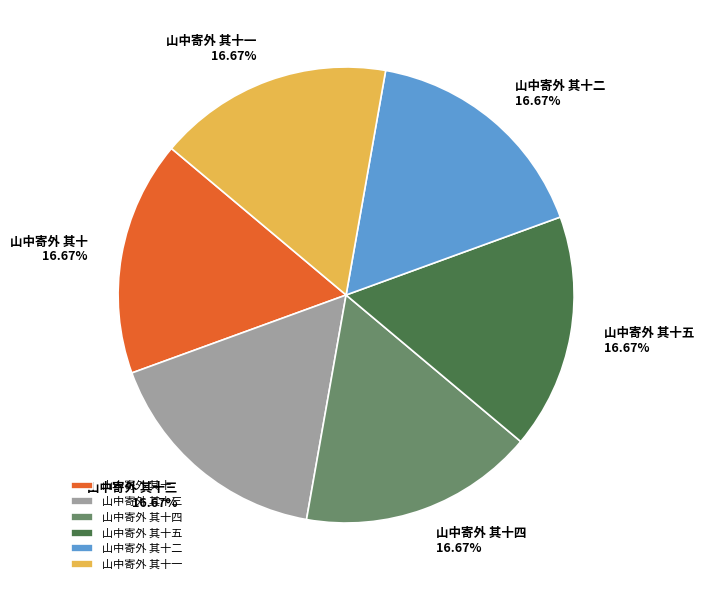

To the nearest percent, what percentage of the pie is 山中寄外 其十四?

17%